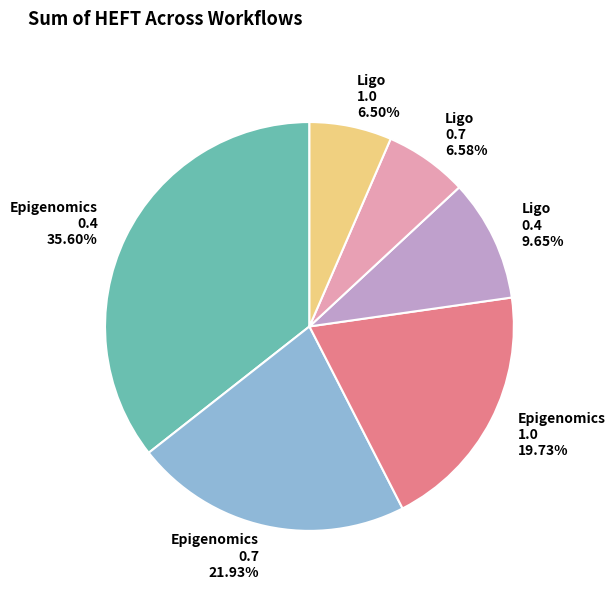

How many slices are in this pie chart?

6